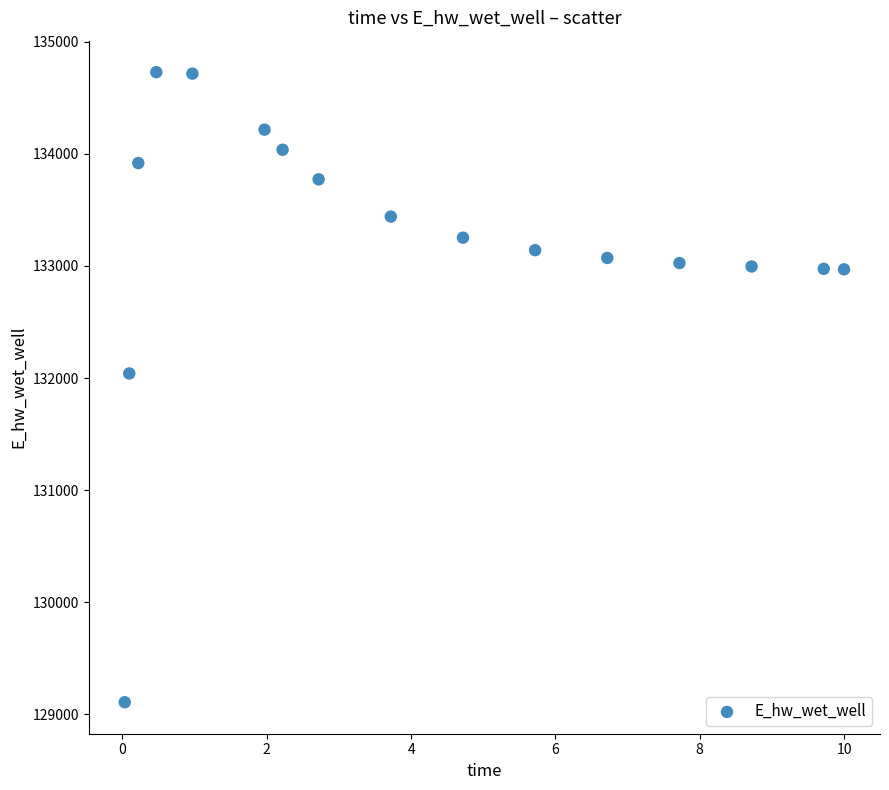

What is the range of X values (max minus min)?

10.0